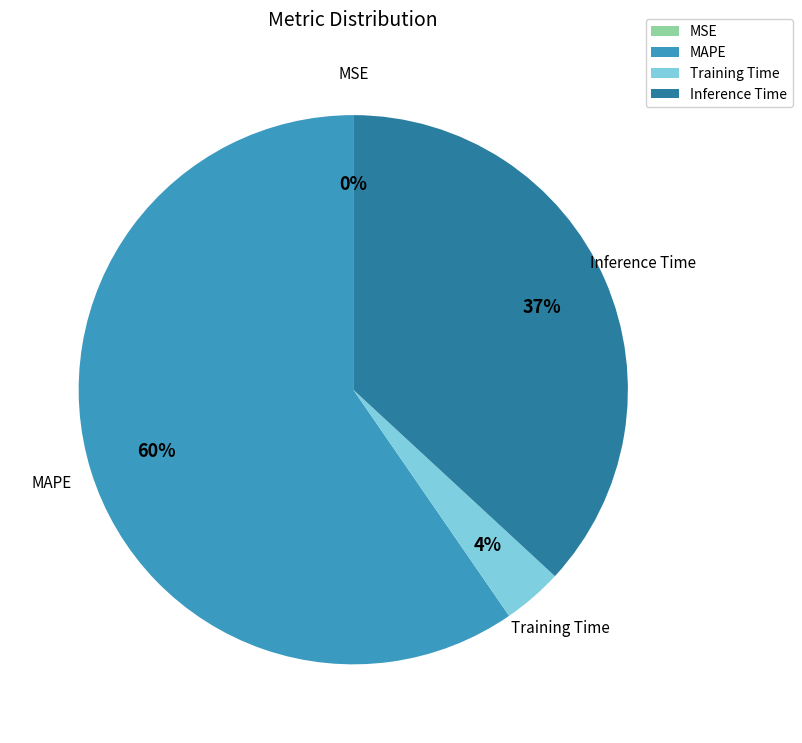

True or false: Training Time accounts for 4% of the total.

True